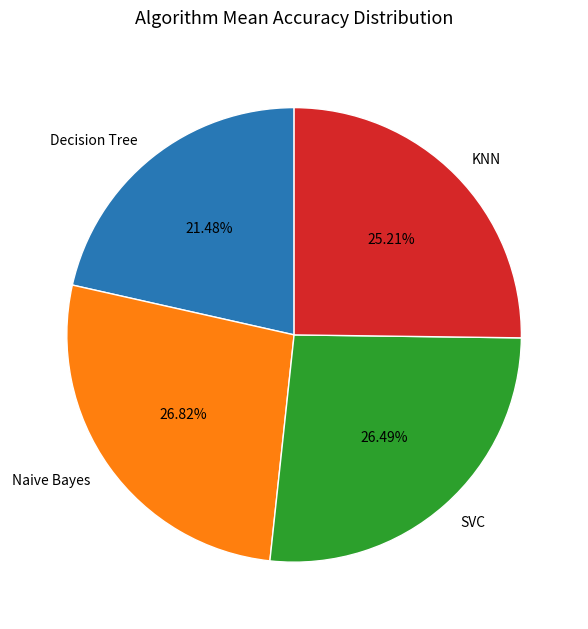

How many segments does this pie chart have?

4